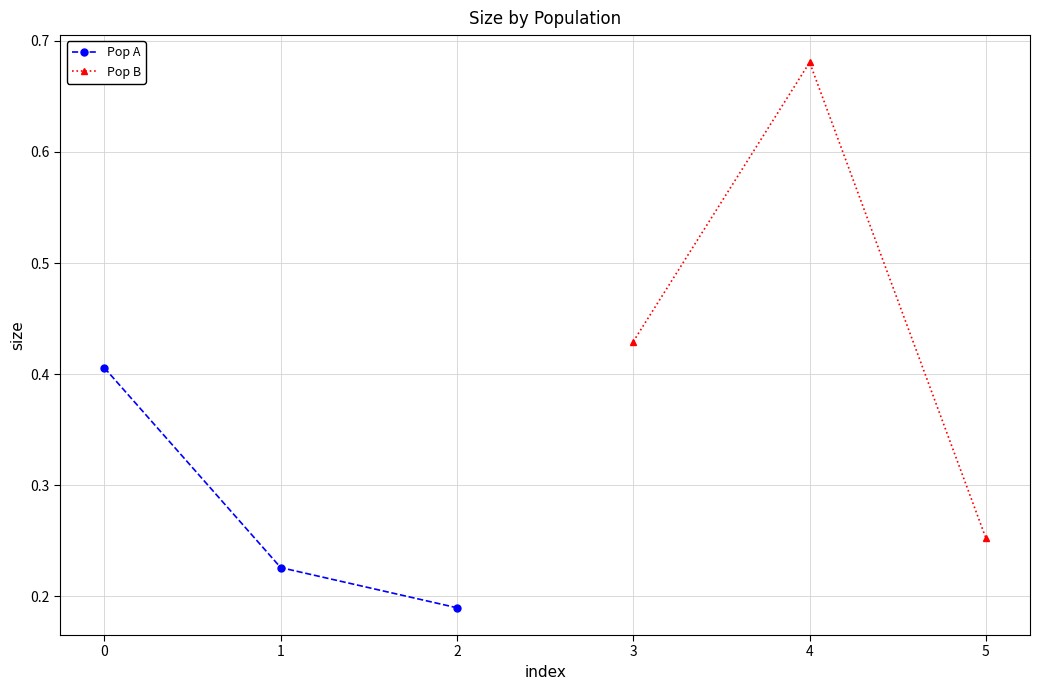

What is the difference between the maximum and minimum values in the Pop A series?

0.2